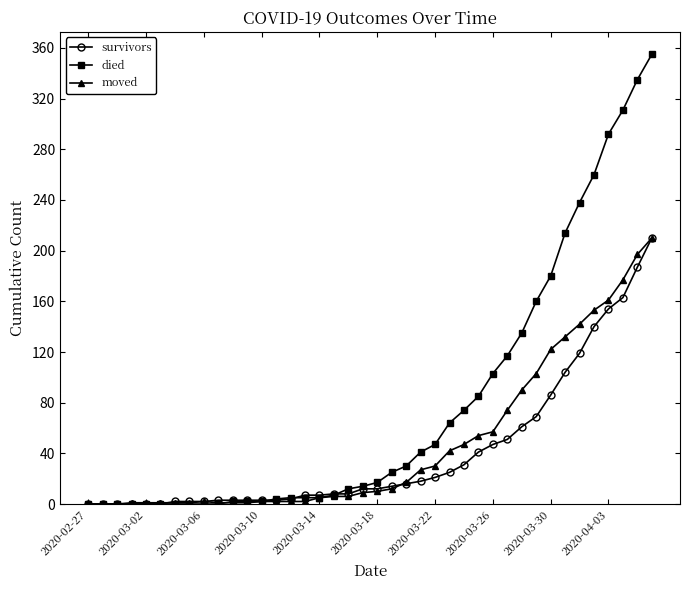

What is the maximum value for moved?

210